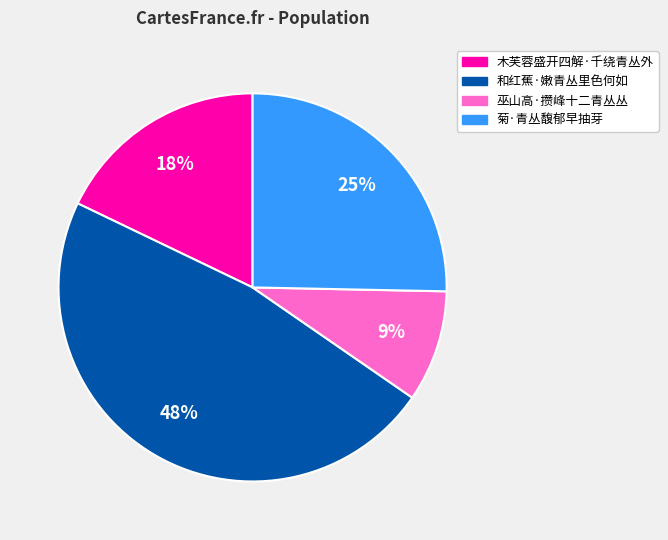

Which has a higher value, 菊·青丛馥郁早抽芽 or 木芙蓉盛开四解·千绕青丛外?

菊·青丛馥郁早抽芽